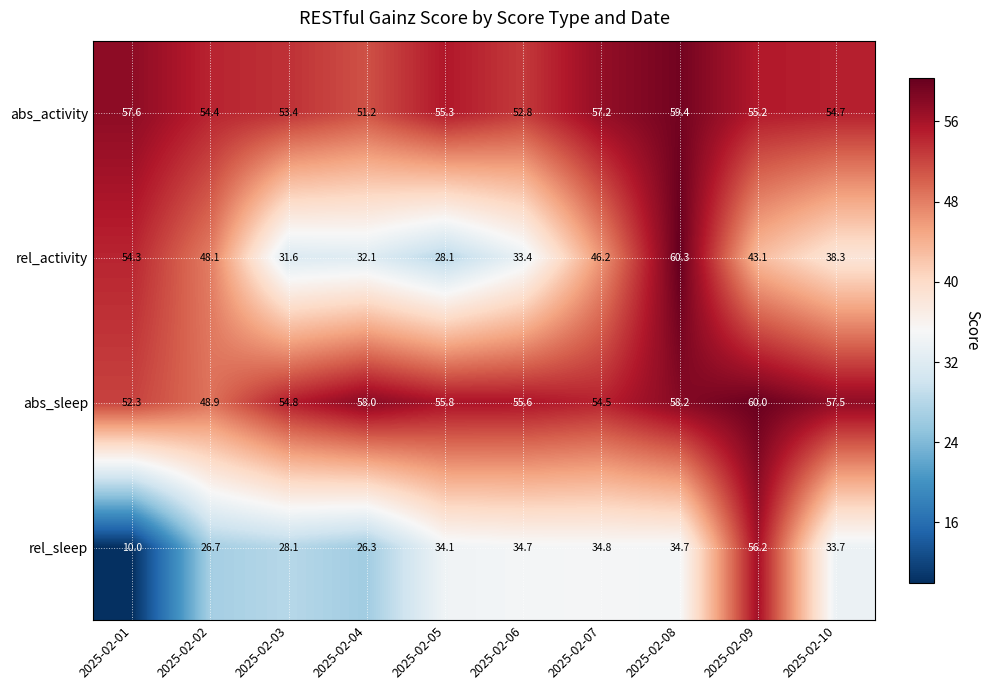

What is the difference between the highest and lowest values at 2025-02-03?

26.7